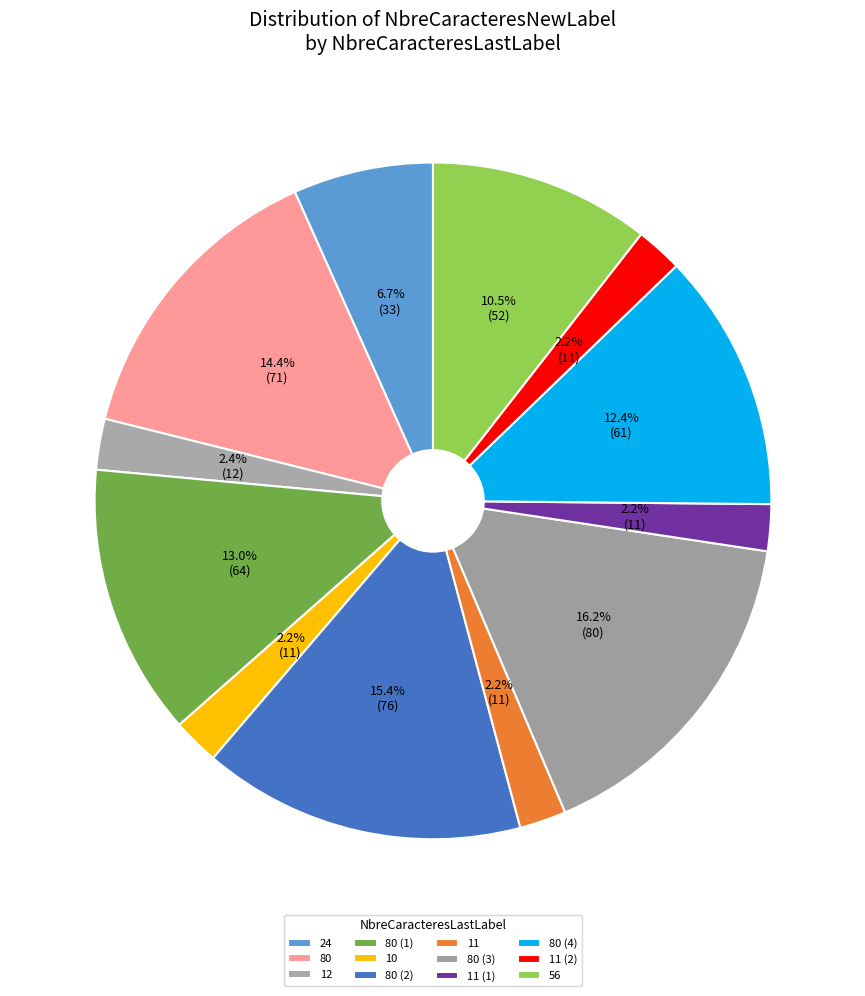

The 80 slice represents 1% of the pie. True or false?

False